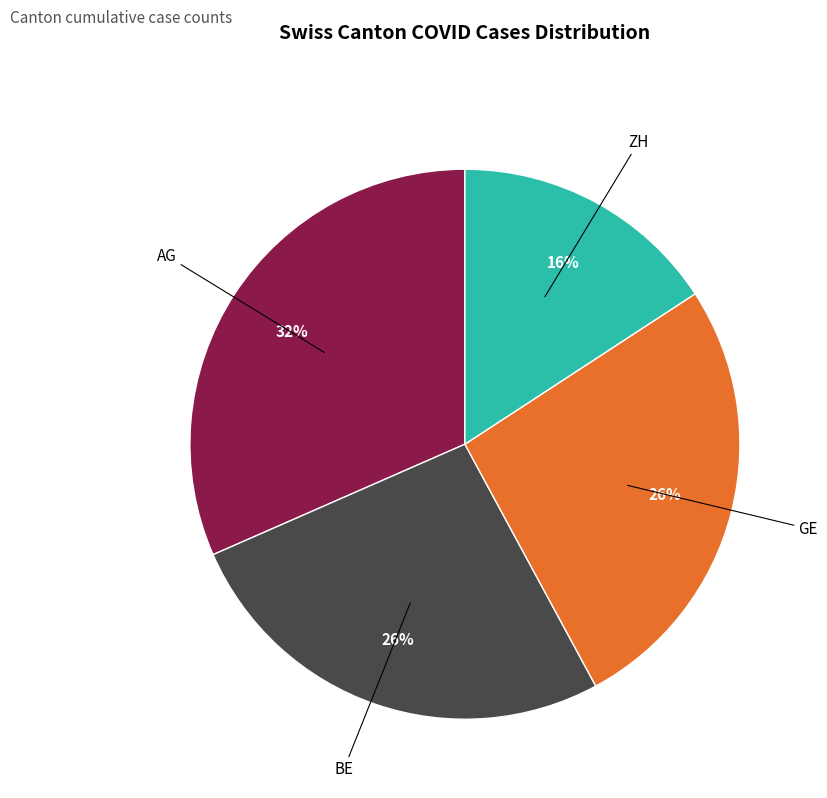

To the nearest percent, what is the difference between the largest and smallest slice percentages?

16%